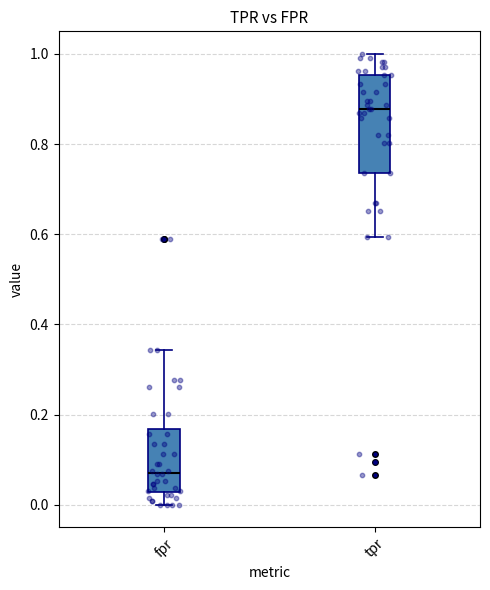

Reading left to right, read every box against the y-axis: the position of its median line, the range the box covers, and the ends of its whiskers. The values are not printed on the chart, so give them approximately, as read against the axis.

fpr: median 0.08, box 0.02 to 0.16, whiskers 0.00 to 0.34
tpr: median 0.88, box 0.74 to 0.96, whiskers 0.60 to 1.00